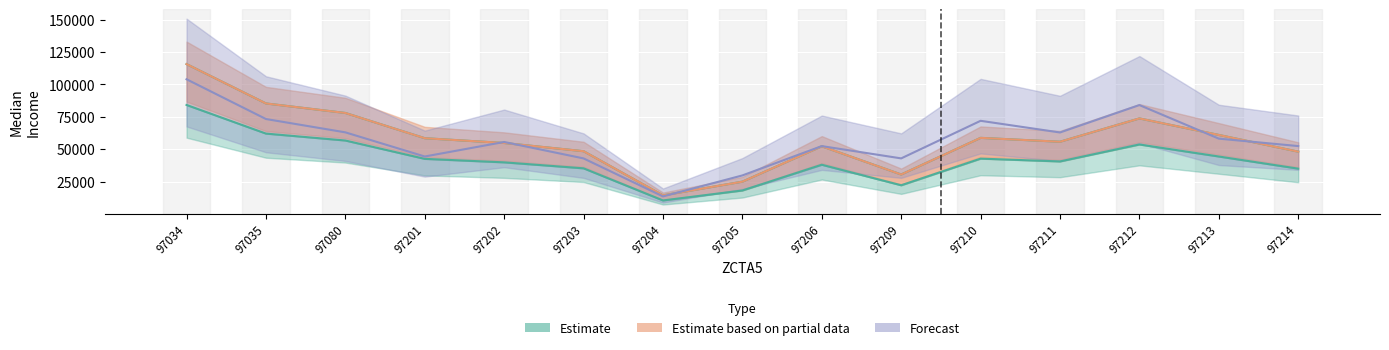

What is the difference between the highest and lowest values at 97213?

16634.7